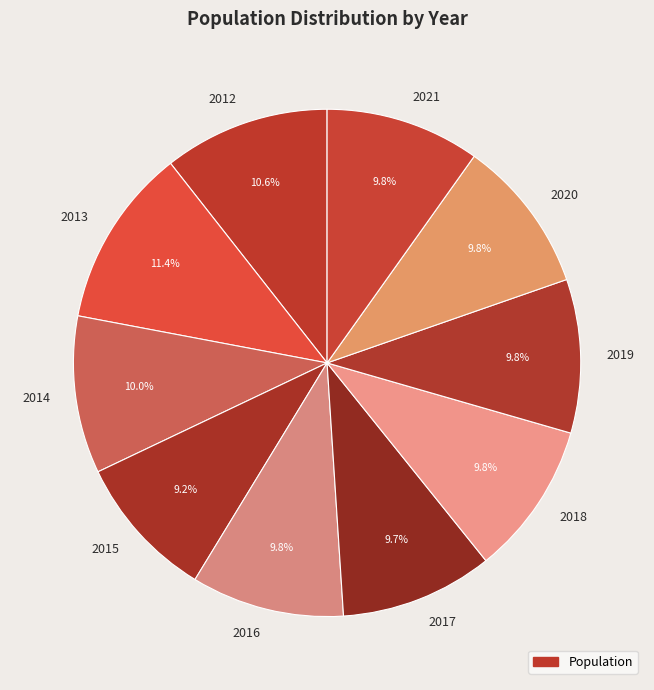

Count the number of slices in the pie.

10